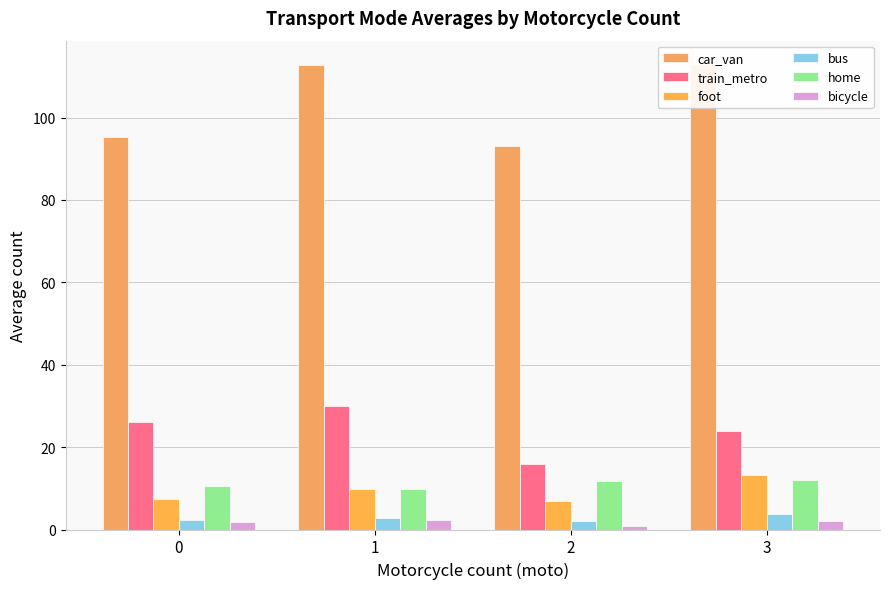

What is the average value of the home series?

11.0